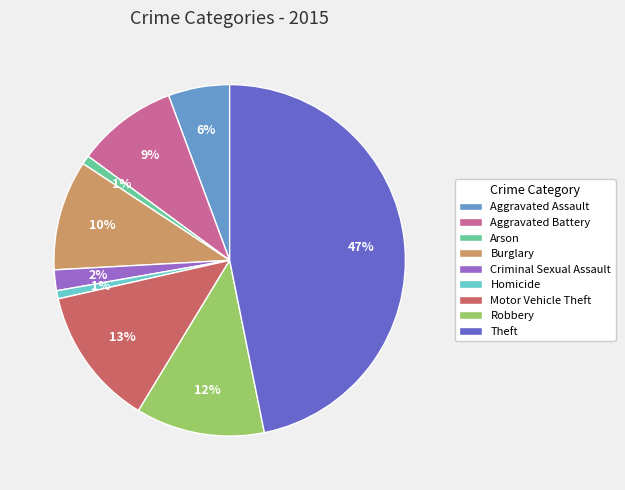

To the nearest percent, what is the difference between the Aggravated Battery and Theft slice percentages?

38%